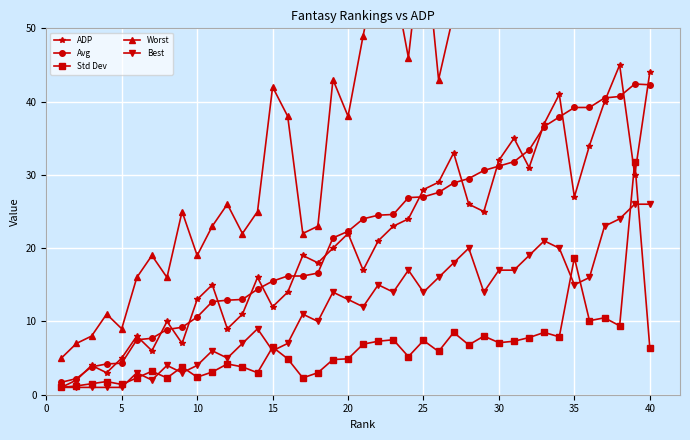

True or false: ADP has more than 2 points higher than both neighbors.

True